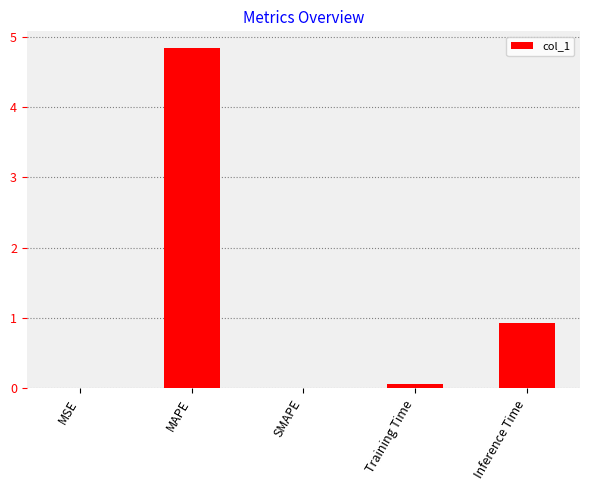

At which label is the value closest to 2?

Inference Time